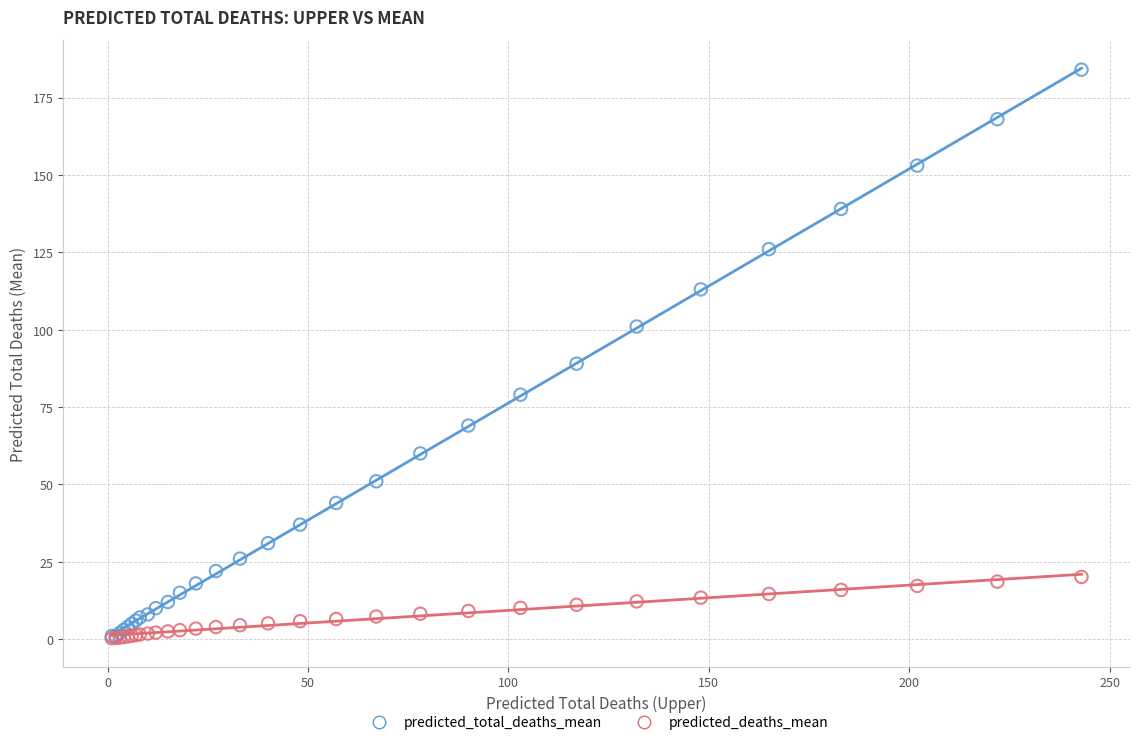

Across all series, what Y value is closest to 92?

89.0